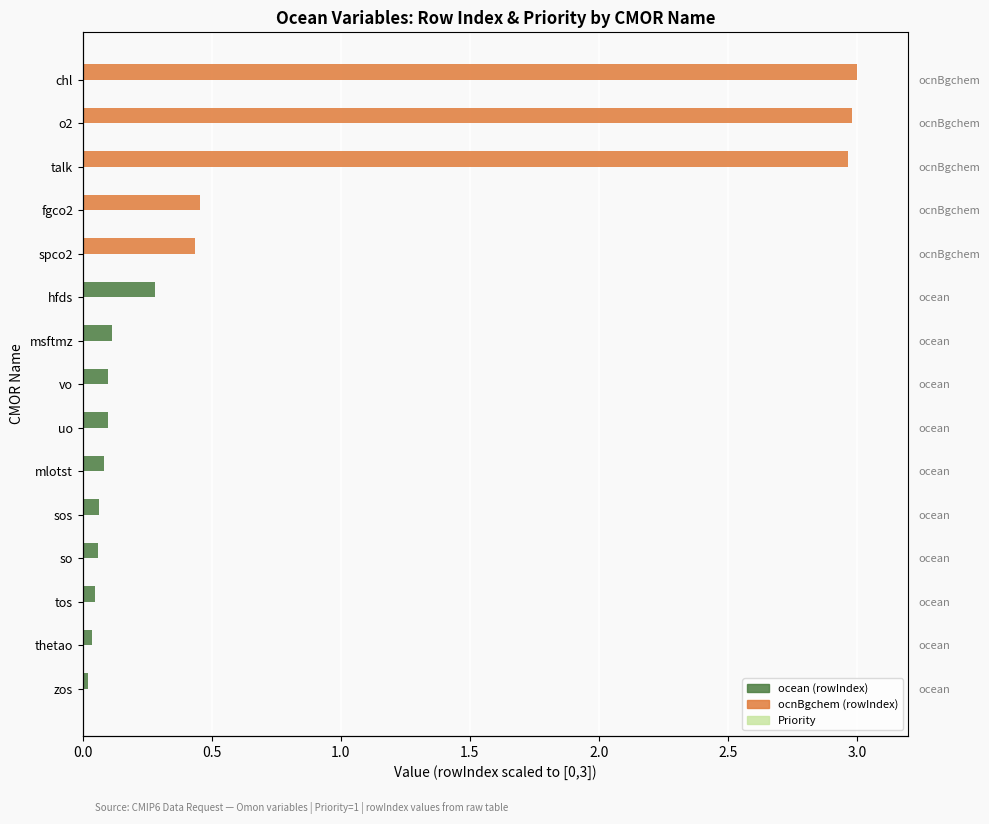

Does the chart contain stacked bars?

No